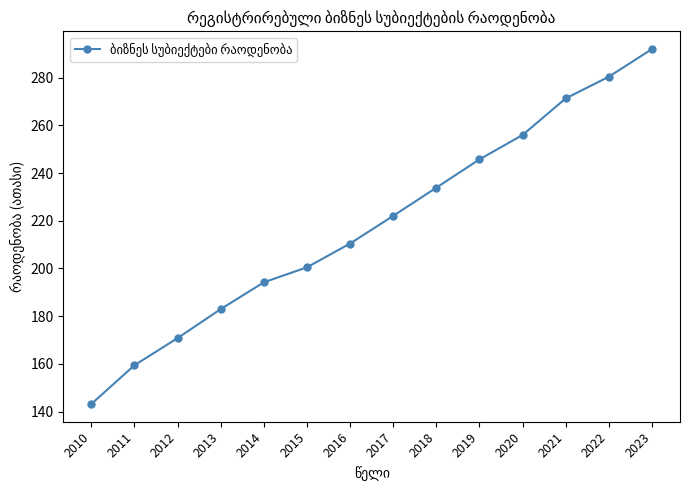

Reading left to right, extract all data points from this chart.

2010=143.2	2011=159.4	2012=170.8	2013=183.0	2014=194.2	2015=200.5	2016=210.5	2017=222.1	2018=233.9	2019=245.7	2020=256.0	2021=271.3	2022=280.4	2023=292.0